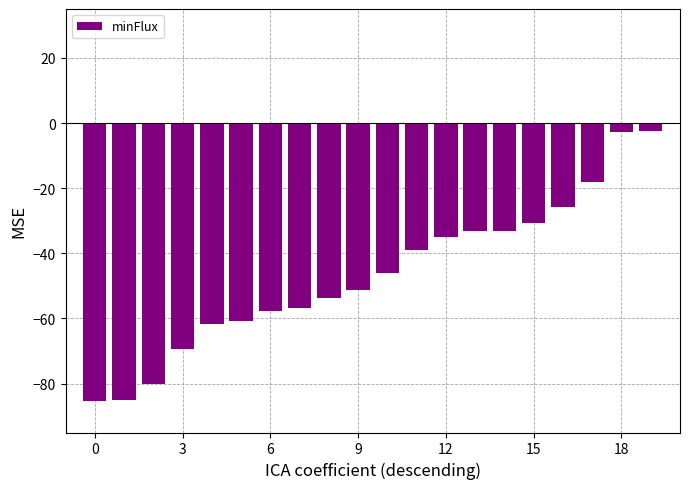

What is the value of the 11th bar from the left?

-46.1